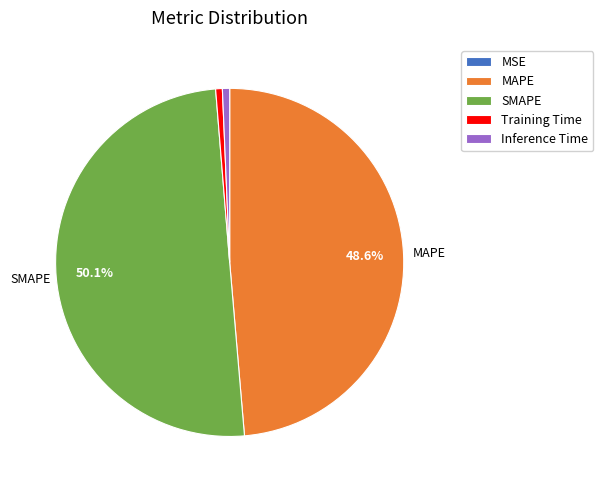

How much of the chart is everything except MAPE?

51.4%